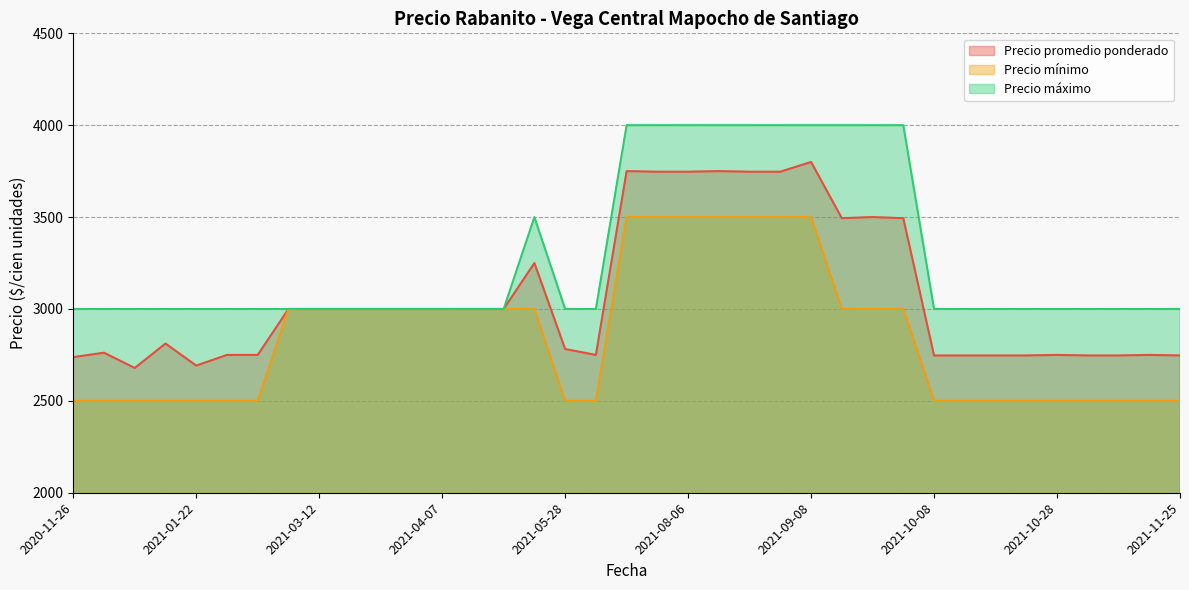

What is the sum of the Precio promedio ponderado values at 2021-04-23 and 2021-01-19?

5812